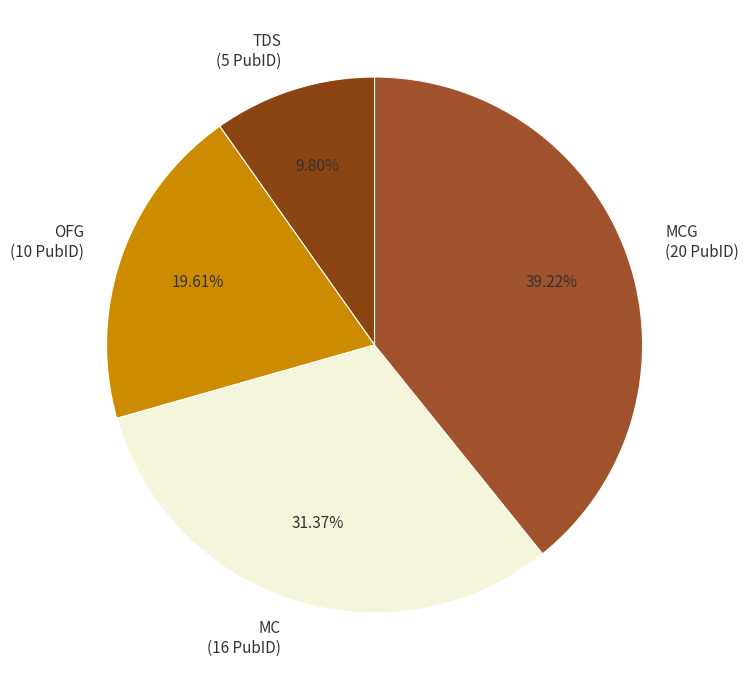

Which category has the smallest portion of the pie?

TDS (5 PubID)